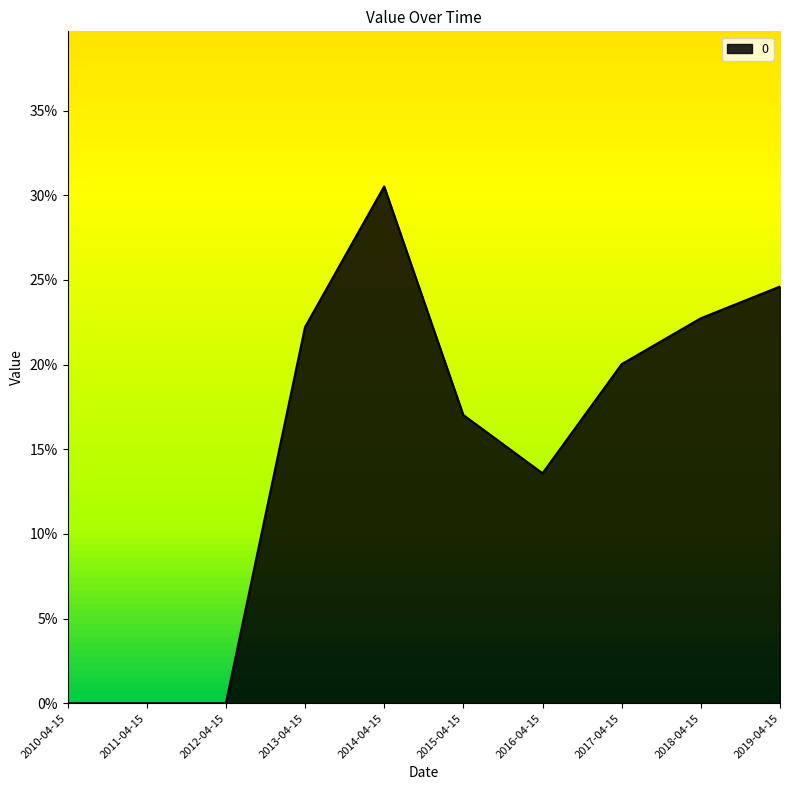

Does the chart have visible grid lines?

No